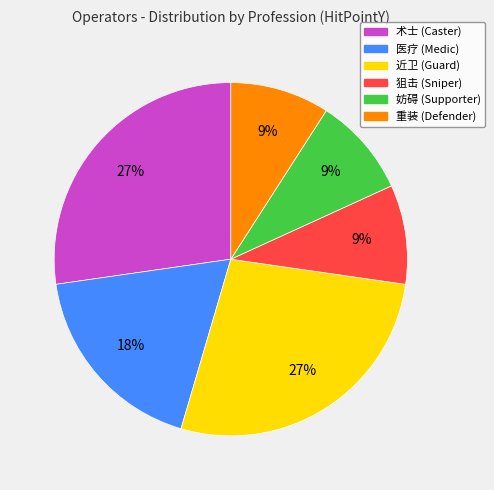

True or false: 重装 accounts for 1% of the total.

False